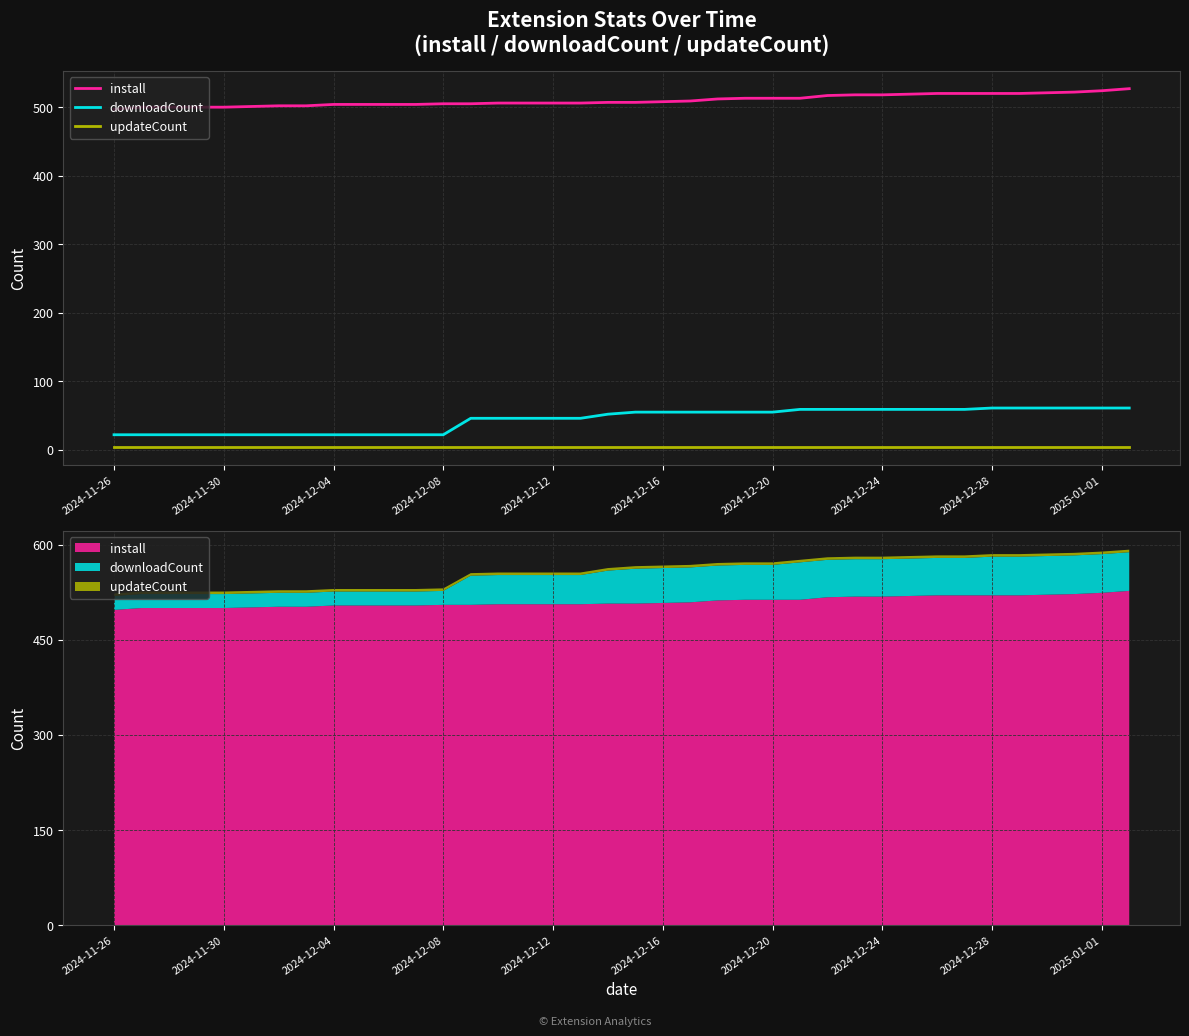

What is the maximum value shown in the chart?

527